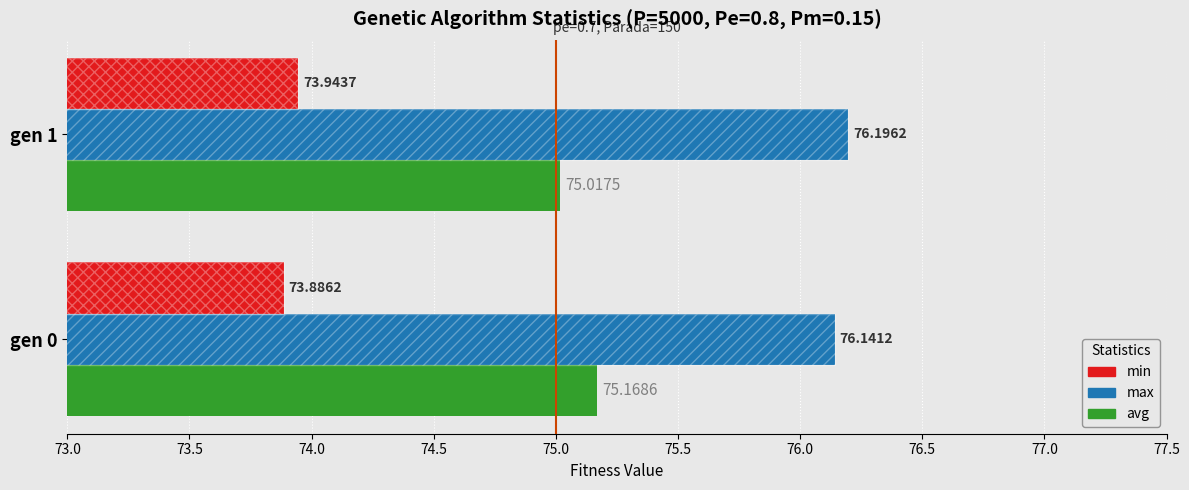

Reading right to left, transcribe all the data shown in this chart.

min: 73.9	73.9
max: 76.2	76.1
avg: 75.0	75.2